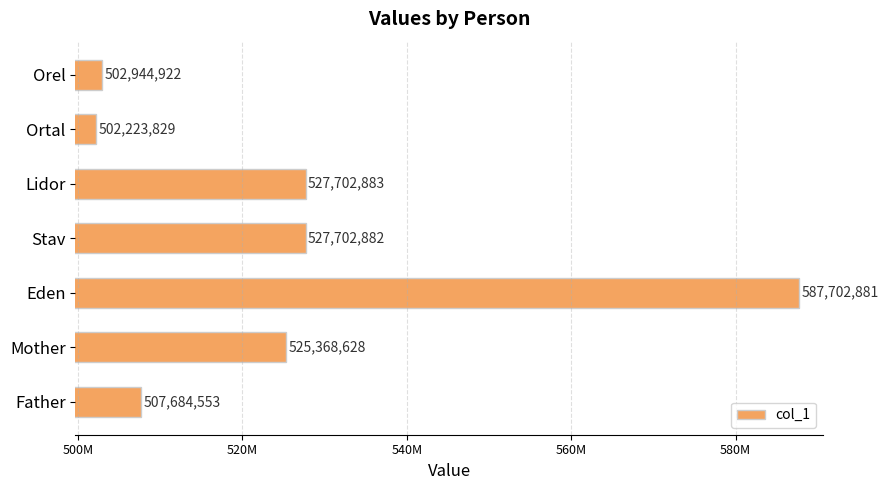

Which category has the lowest value across all series?

Ortal